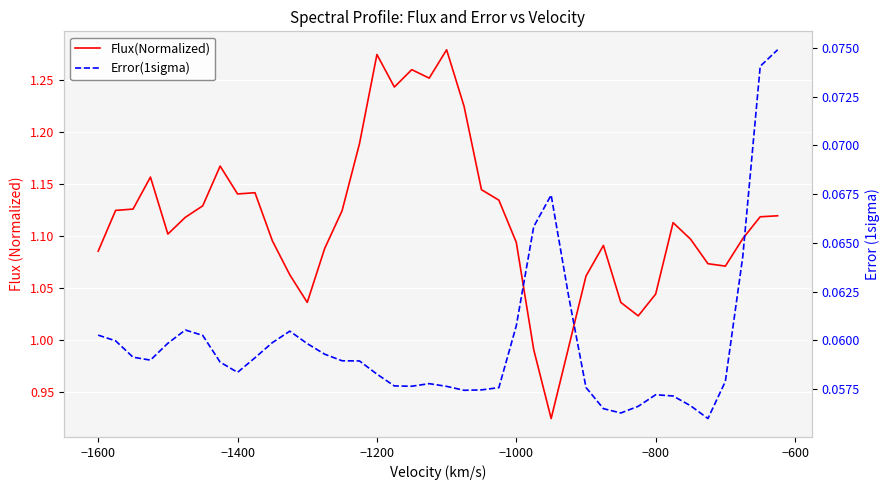

What are all the series names shown in the legend?

Flux(Normalized), Error(1sigma)